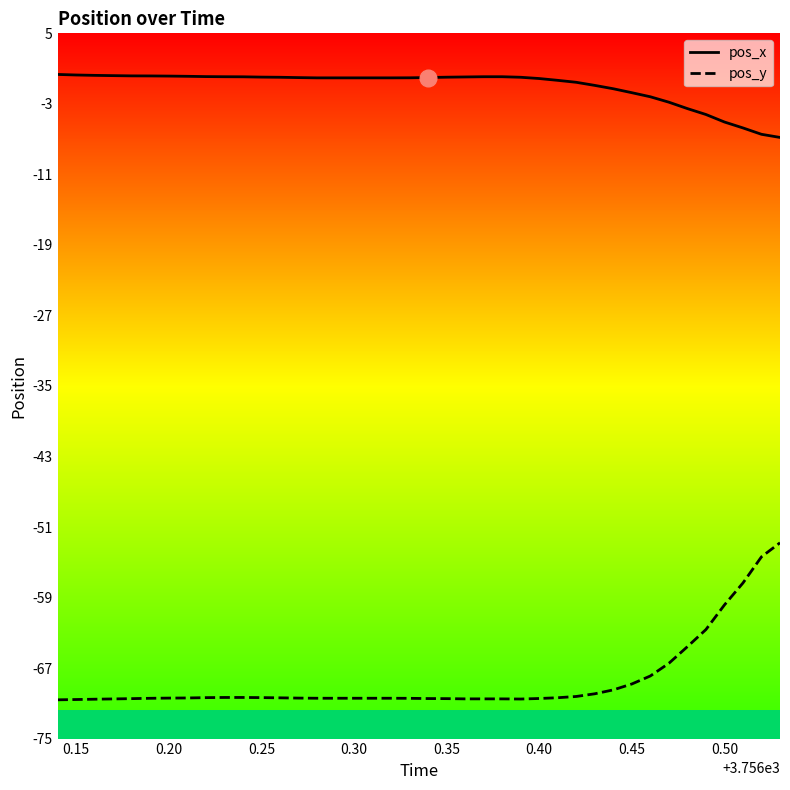

True or false: pos_x and pos_y cross at least once.

False